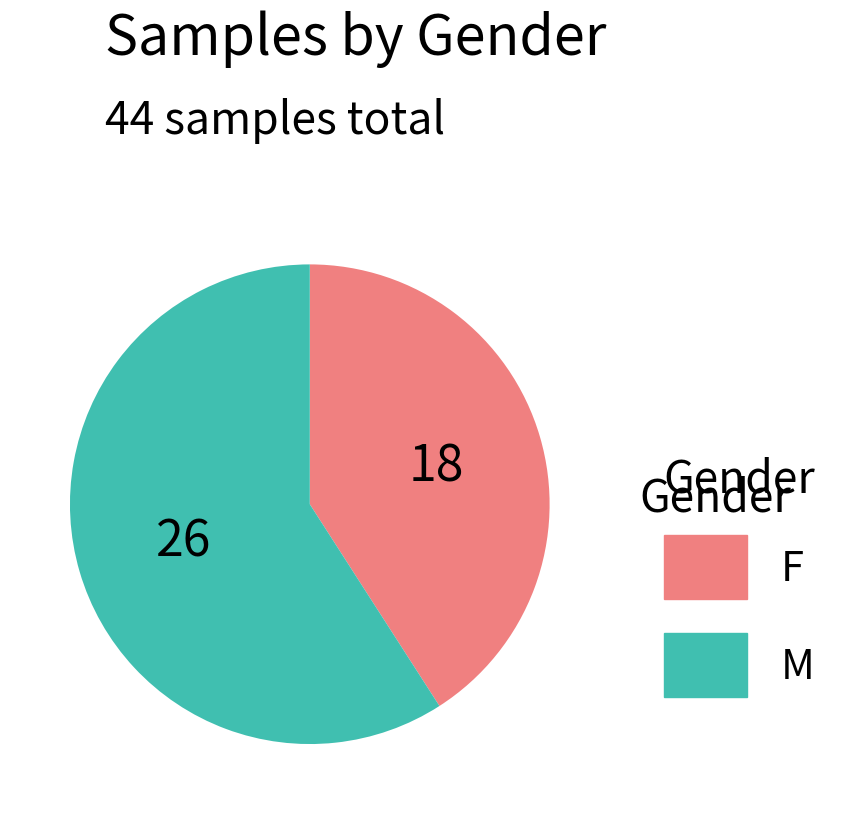

Between F and M, which is larger?

M